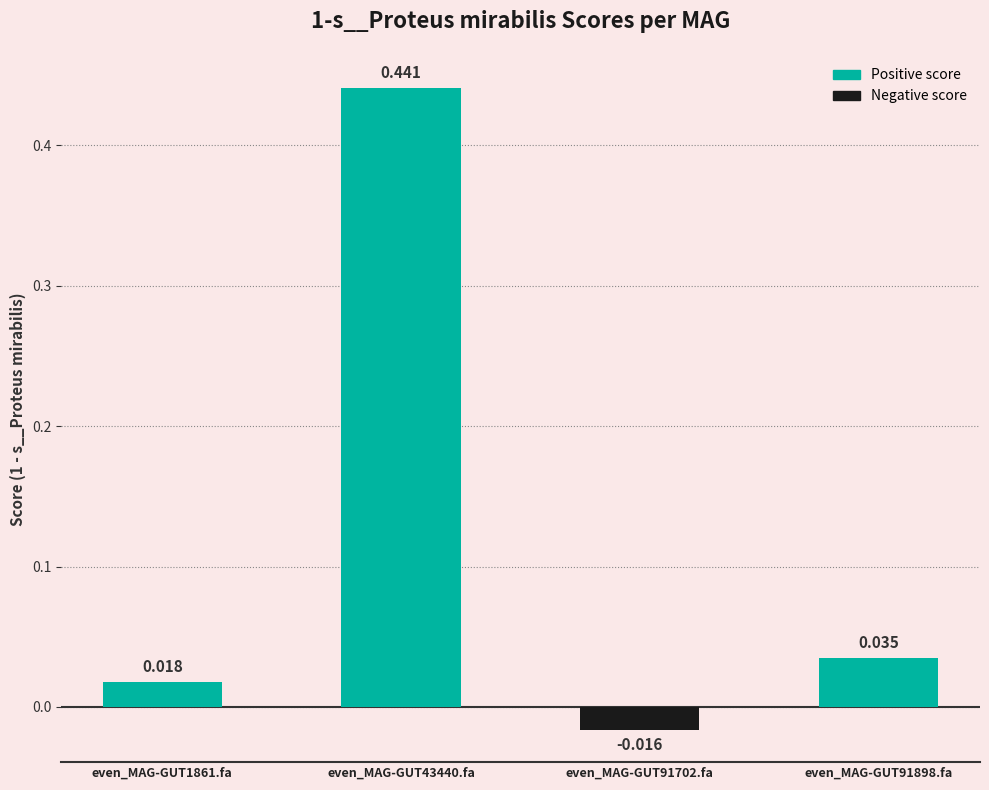

What is the label of the 4th bar from the left?

even_MAG-GUT91898.fa